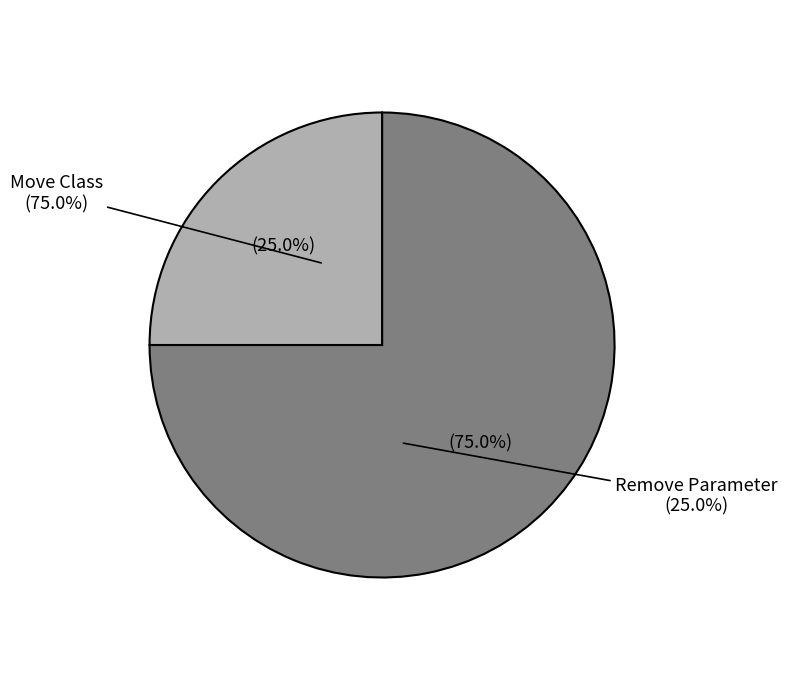

Count the number of slices in the pie.

2